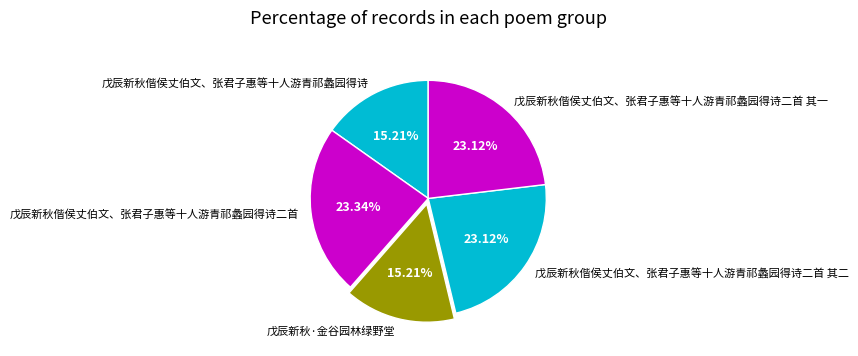

How many segments does this pie chart have?

5